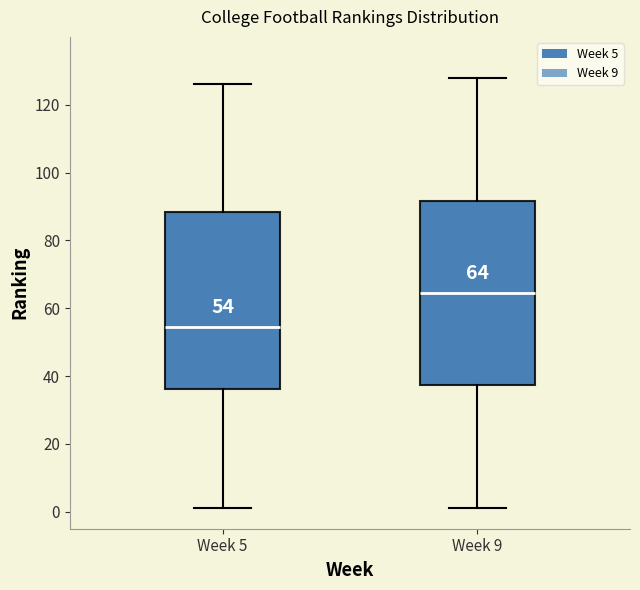

Which box's median line is the lowest?

Week 5